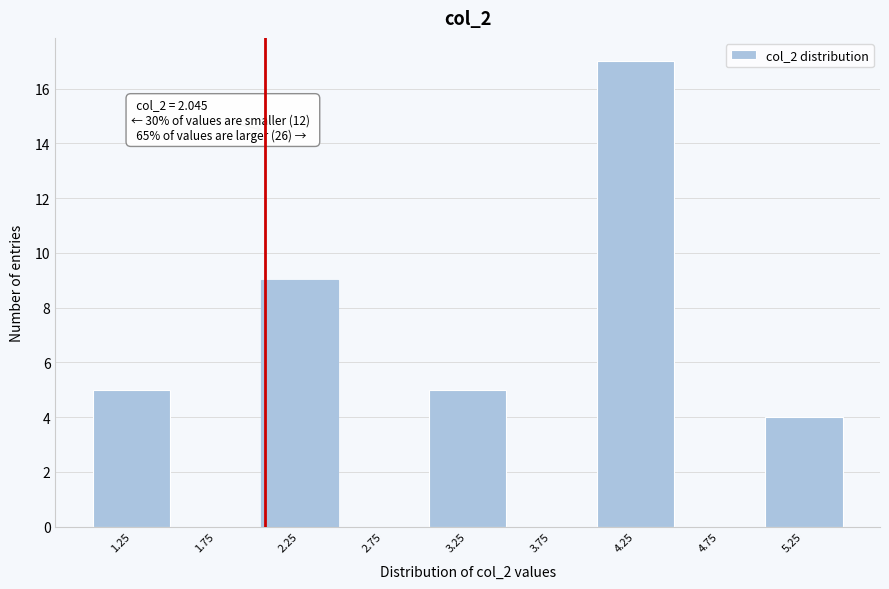

Over which range of the x-axis is the bar tallest?

4.0 to 4.5